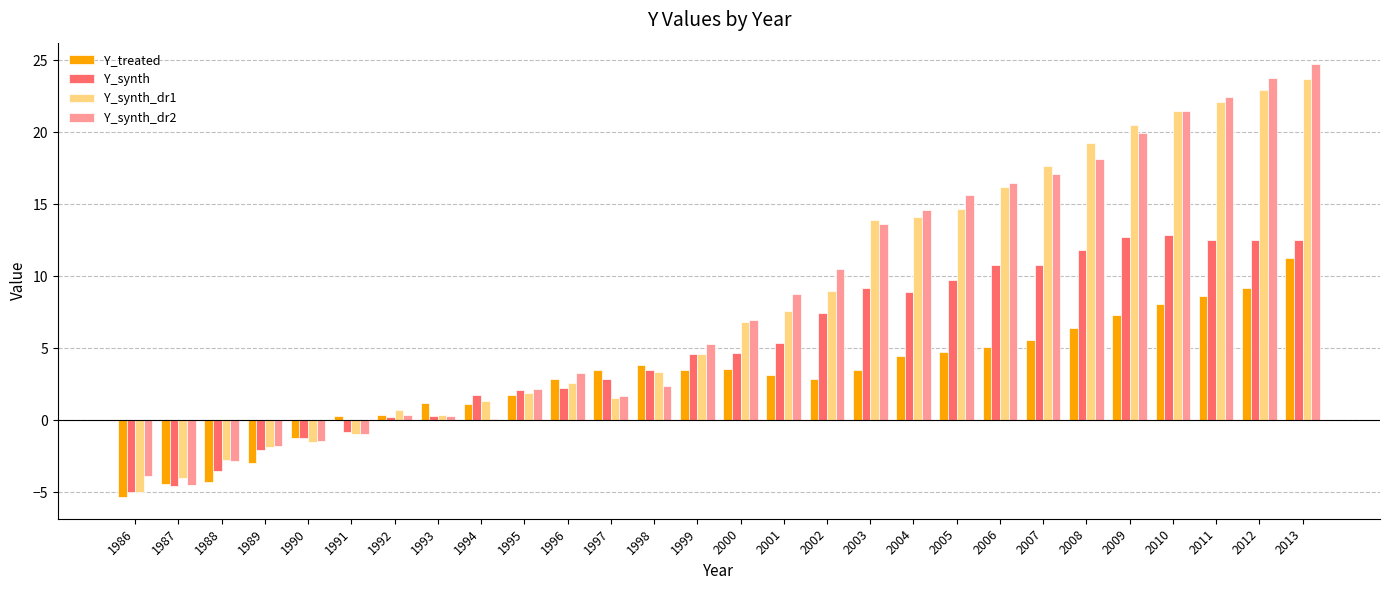

Where is Y_treated nearest to the value 2?

1995